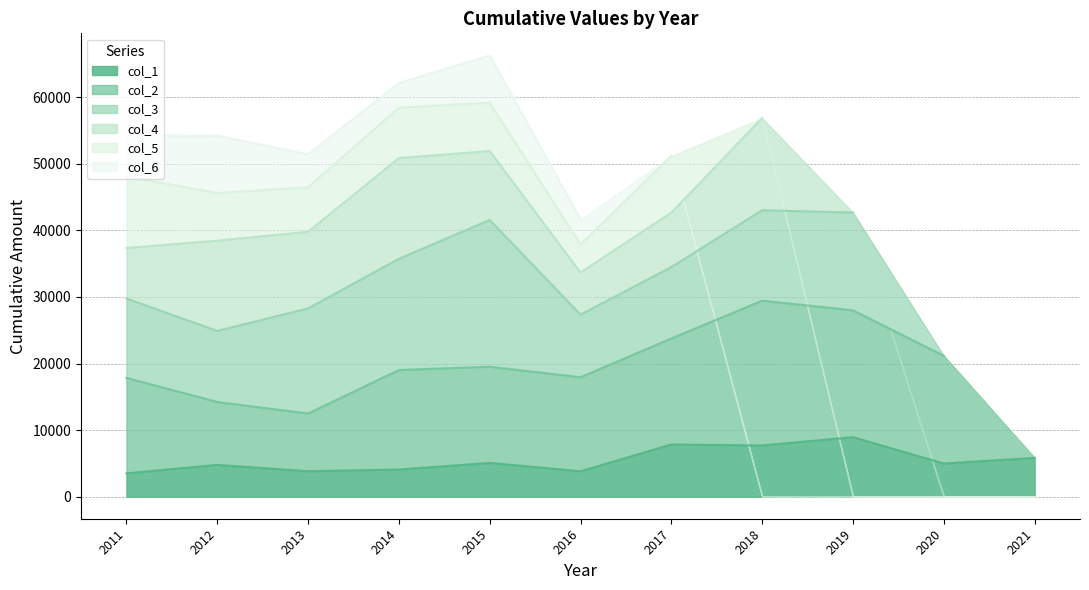

Does the chart display data point markers on the line(s)?

No